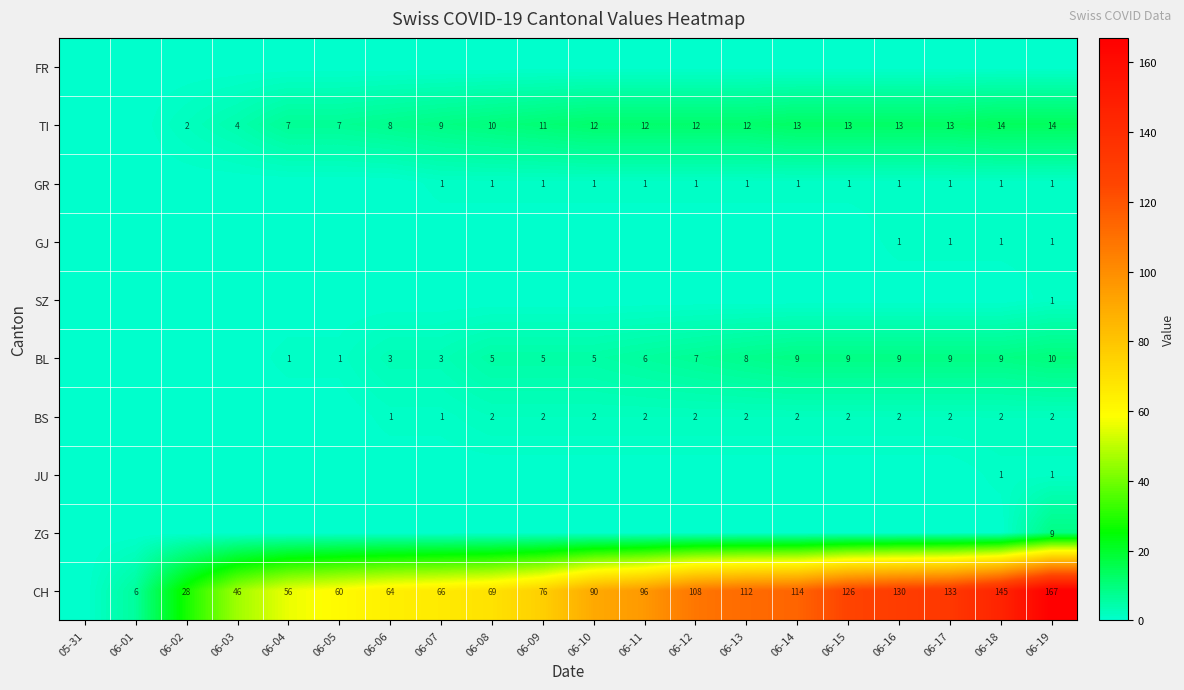

The value of TI at 06-14 is 13. True or false?

True